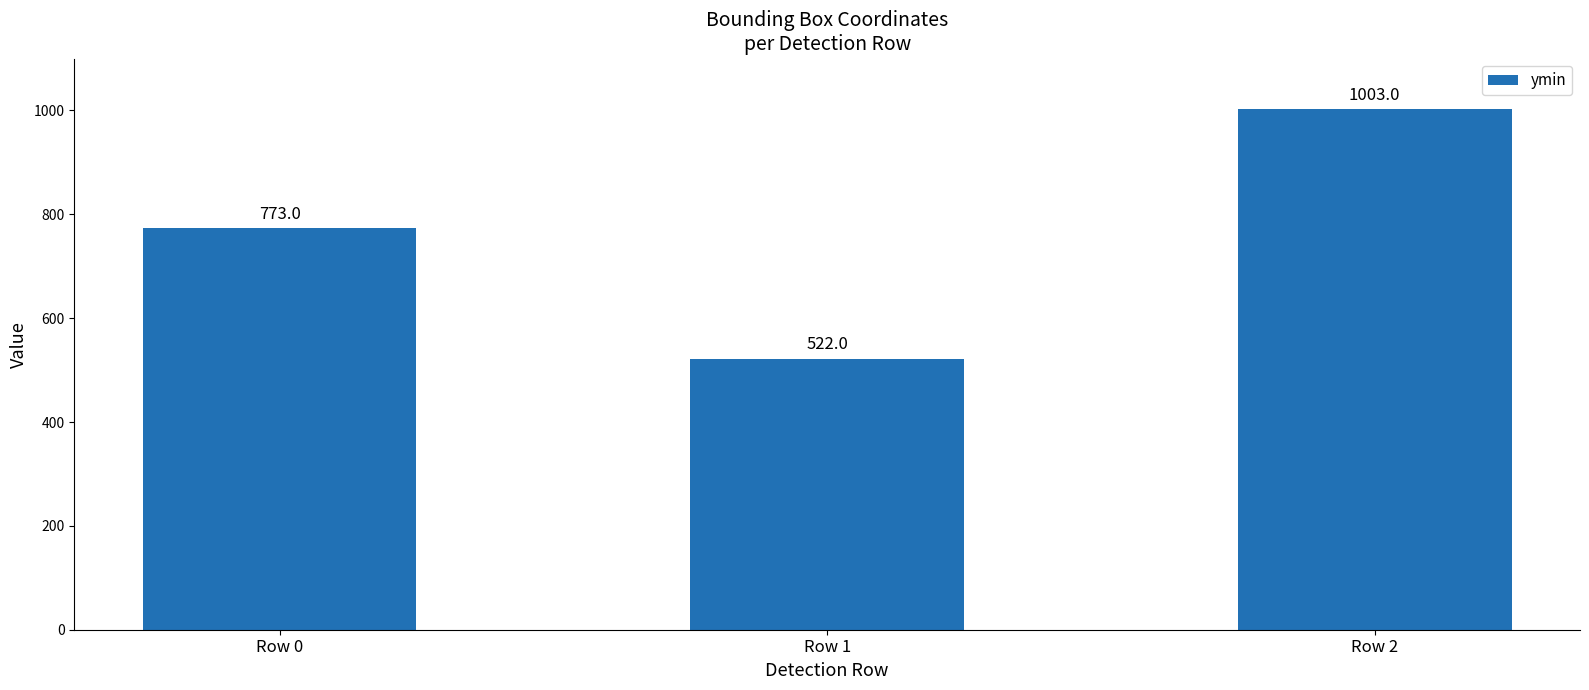

Is it true that the value at Row 1 is 522?

True